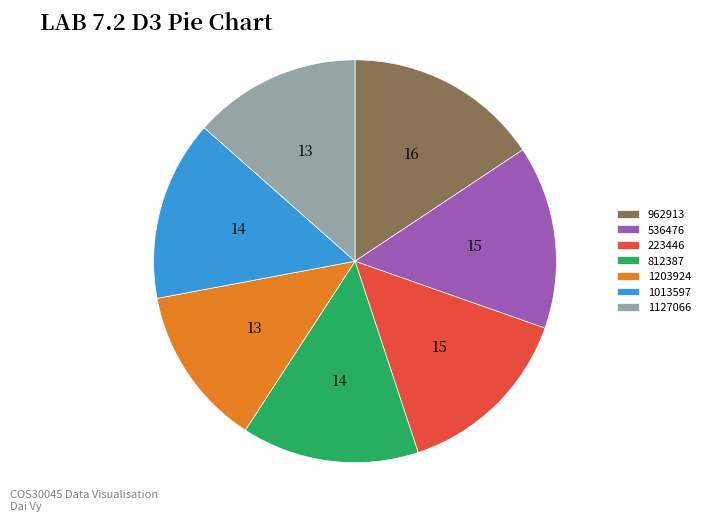

Do 812387 and 1127066 together represent more than half of the pie?

No